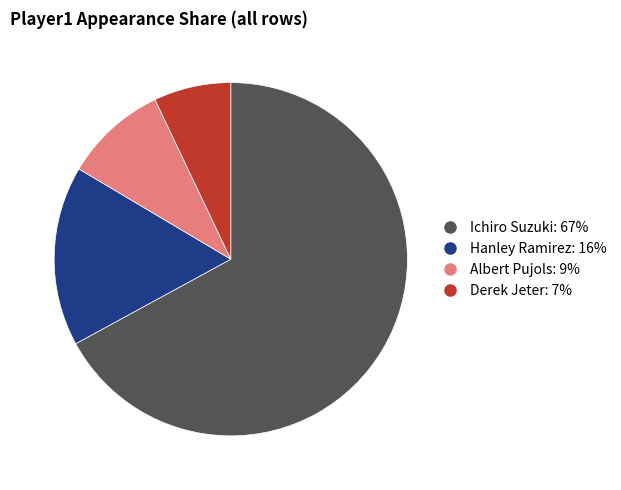

Which slice is the largest?

Ichiro Suzuki